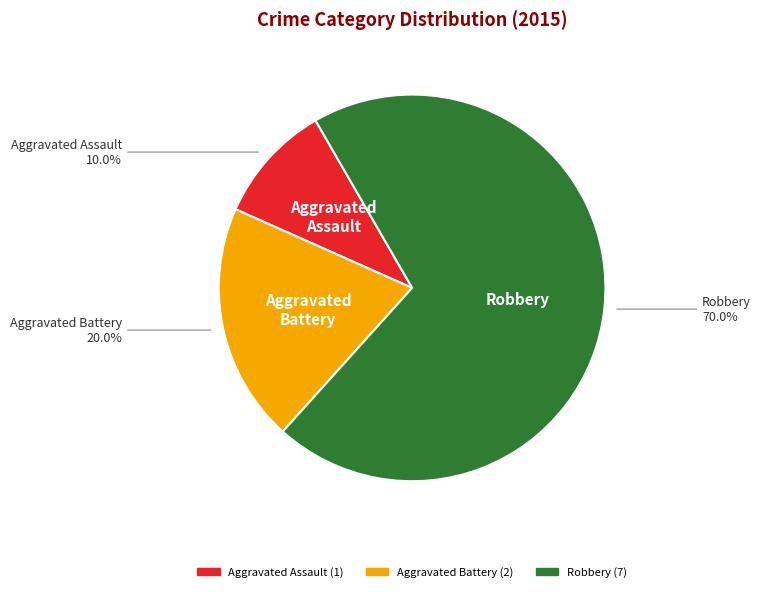

Rank the categories by value from highest to lowest.

Robbery, Aggravated Battery, Aggravated Assault